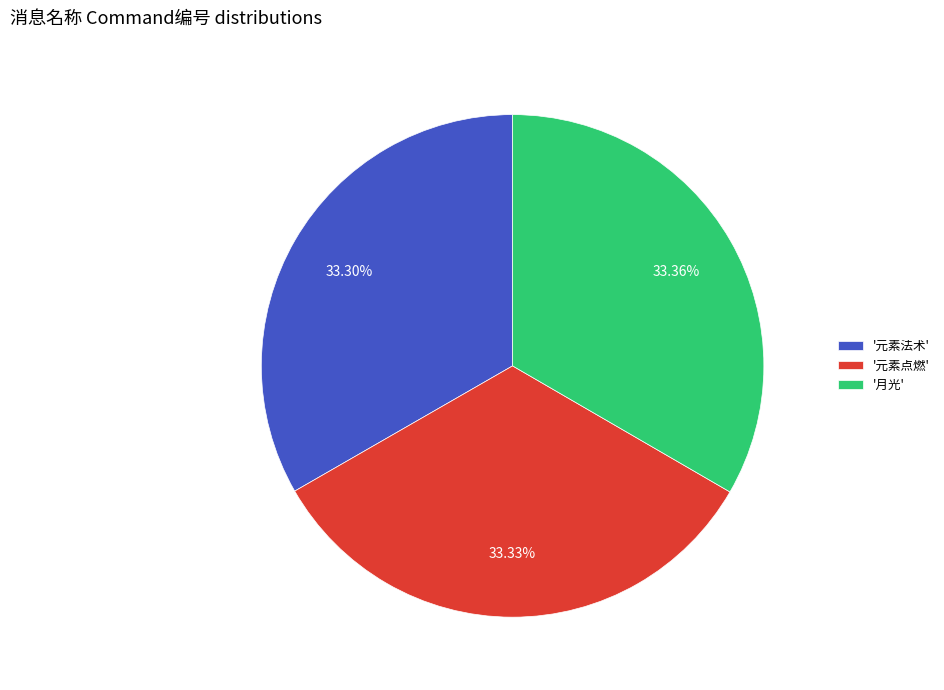

How many slices are in this pie chart?

3